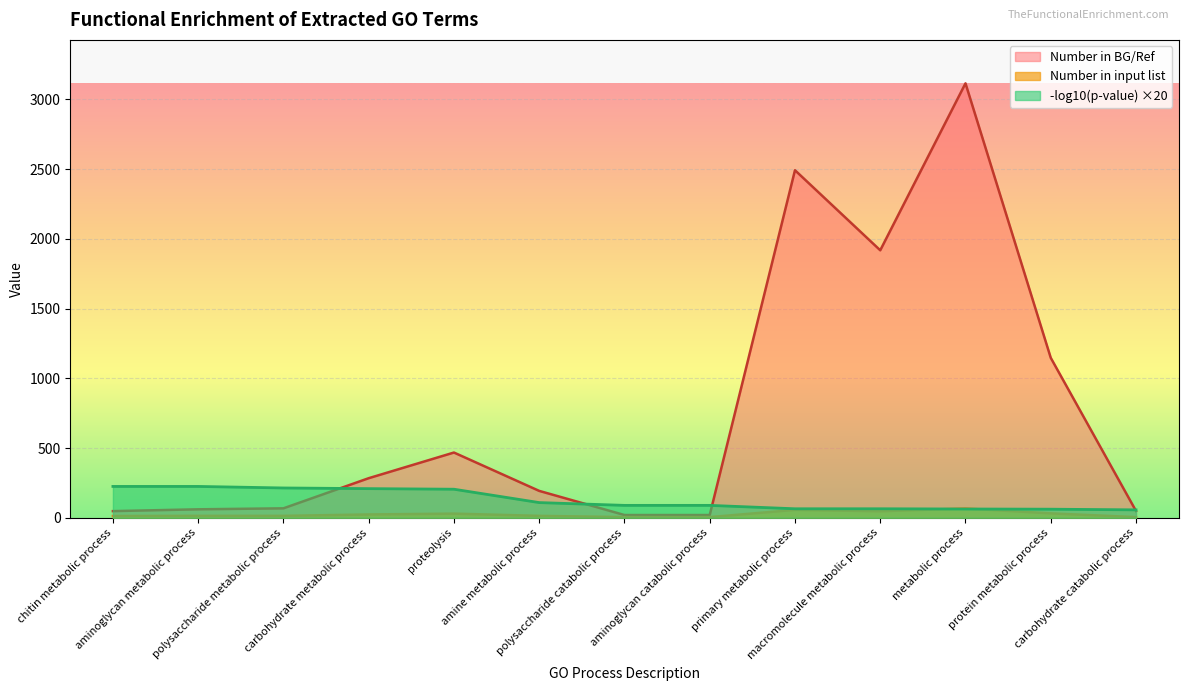

Which category has the lowest value in the p-value (log10) series?

carbohydrate catabolic process